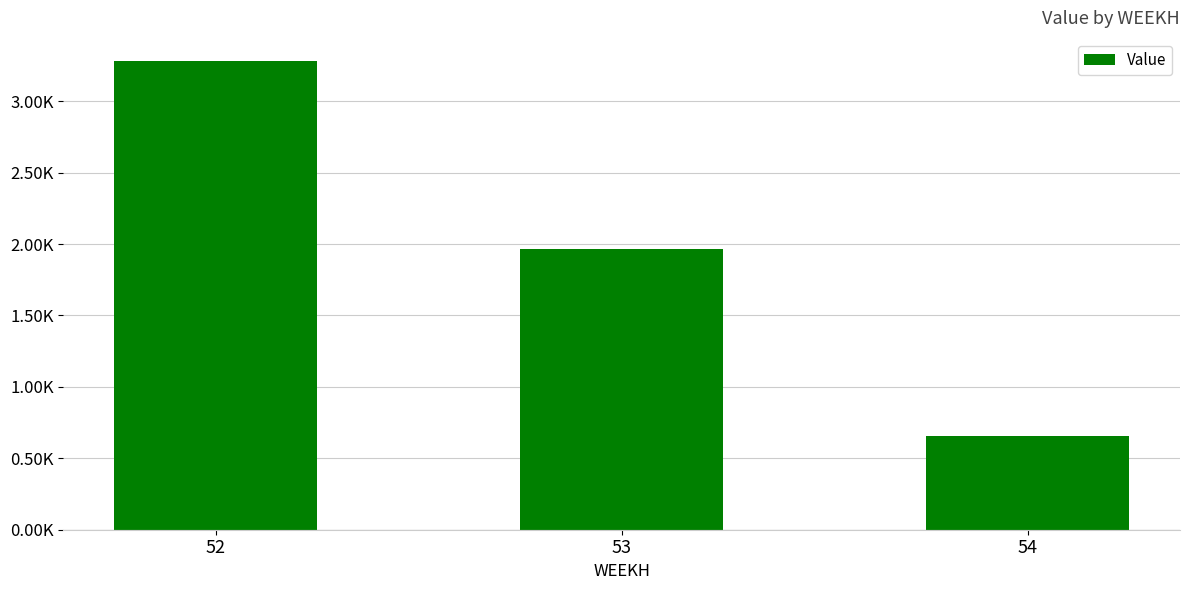

Are the bars horizontal?

No